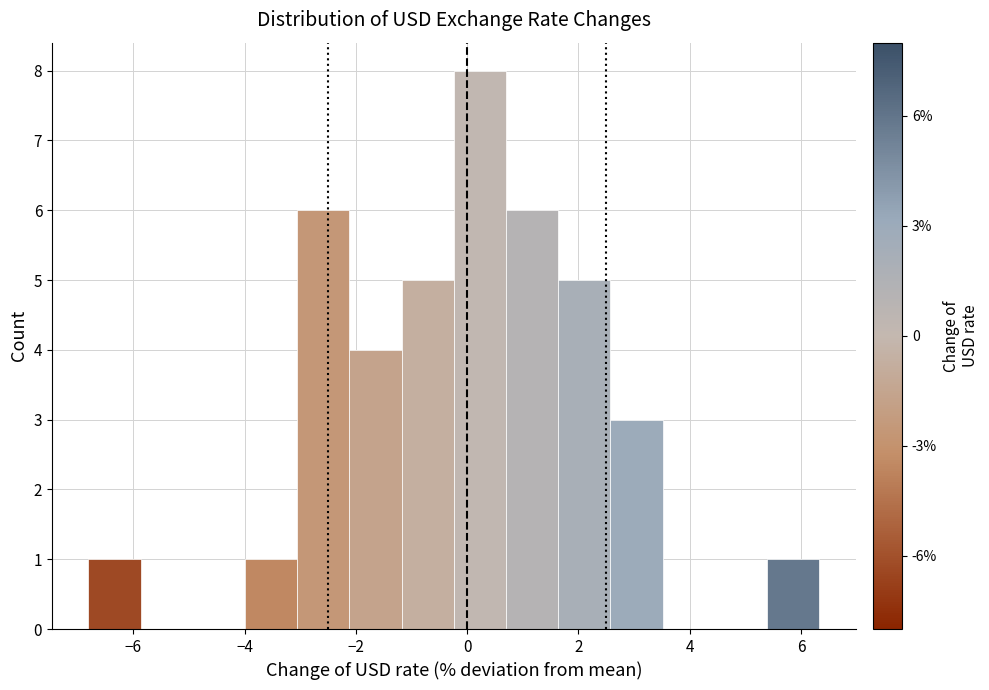

Reading left to right, list every bar in this chart as the range it spans on the x-axis followed by its height. Neither the bar edges nor the heights are printed on the chart, so give them approximately, as read against the axes.

-6.8 to -5.8: 1
-5.8 to -5.0: 0
-5.0 to -4.0: 0
-4.0 to -3.0: 1
-3.0 to -2.2: 6
-2.2 to -1.2: 4
-1.2 to -0.2: 5
-0.2 to 0.6: 8
0.6 to 1.6: 6
1.6 to 2.6: 5
2.6 to 3.6: 3
3.6 to 4.4: 0
4.4 to 5.4: 0
5.4 to 6.4: 1